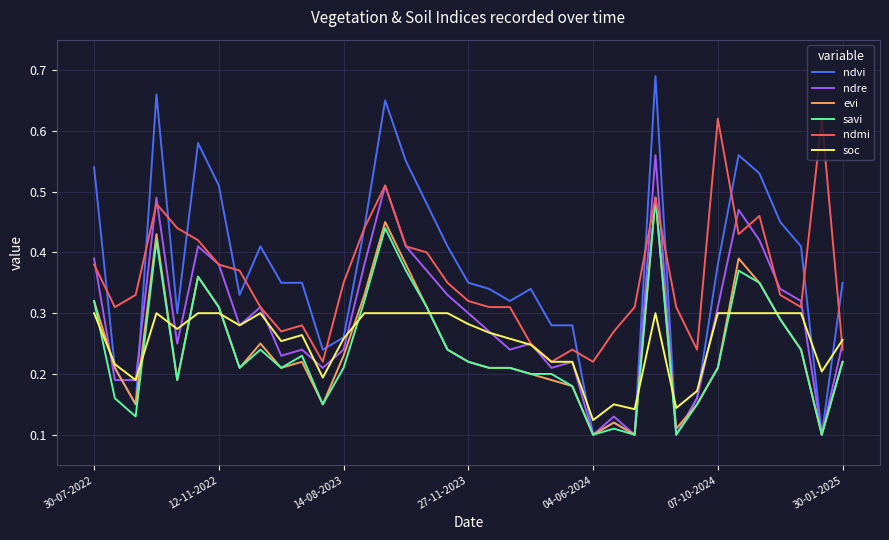

True or false: savi and soc cross at least once.

True